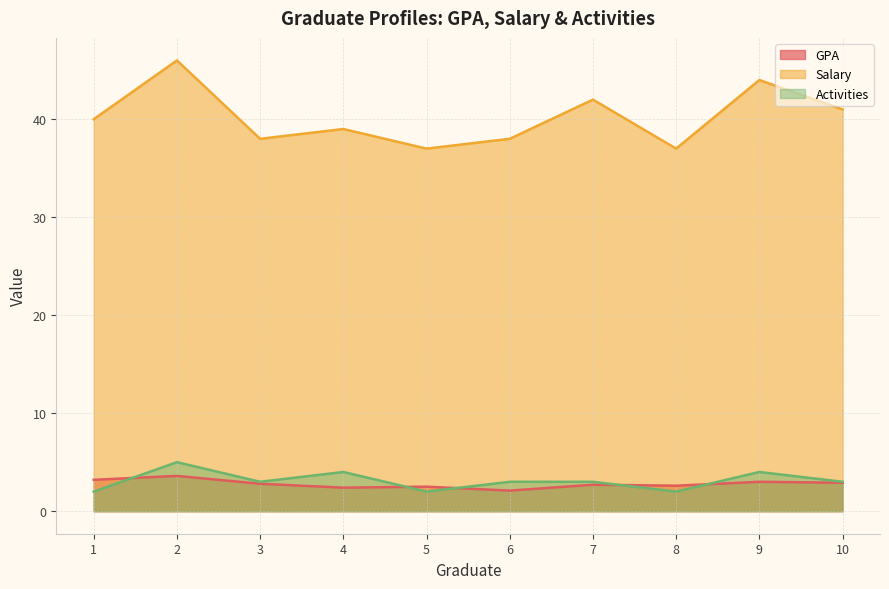

Reading left to right, what are all the values shown in this chart?

GPA: 3.2	3.6	2.8	2.4	2.5	2.1	2.7	2.6	3.0	2.9
Salary: 40.0	46.0	38.0	39.0	37.0	38.0	42.0	37.0	44.0	41.0
Activities: 2.0	5.0	3.0	4.0	2.0	3.0	3.0	2.0	4.0	3.0